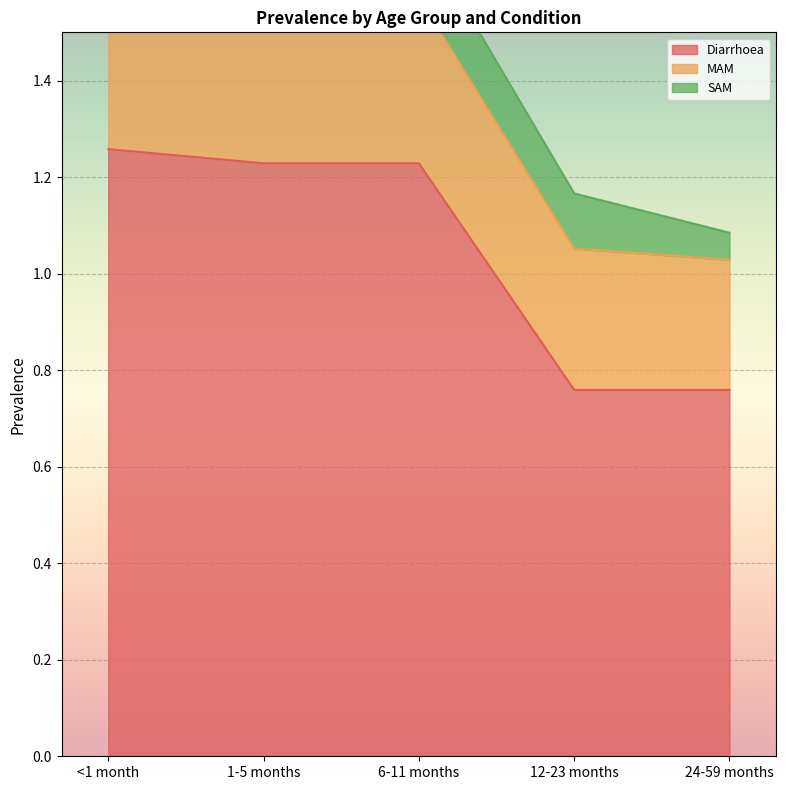

Is it true that SAM equals 0.1 at <1 month?

True